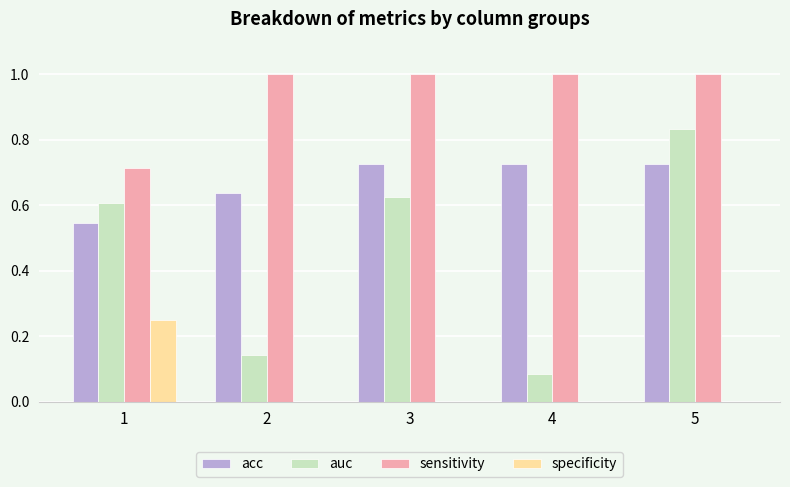

Is the value of sensitivity at 4 greater than the value of specificity at 2?

Yes